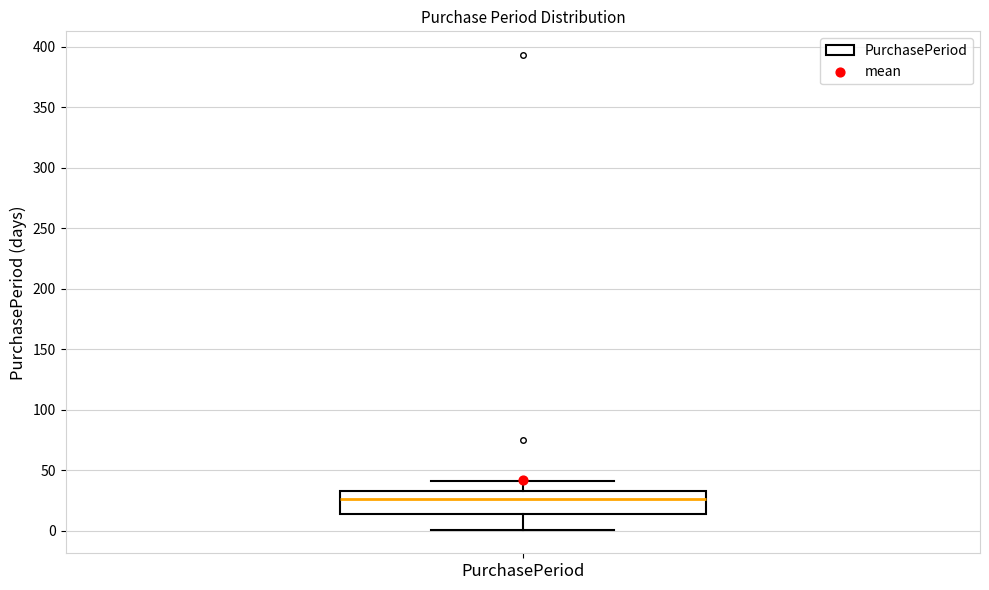

Transcribe this box plot: give where the median line is, the range the box spans, and where the two whiskers end, as read against the y-axis. The values are not printed on the chart, so give them approximately, as read against the axis.

median 25, box 15 to 35, whiskers 0 to 40